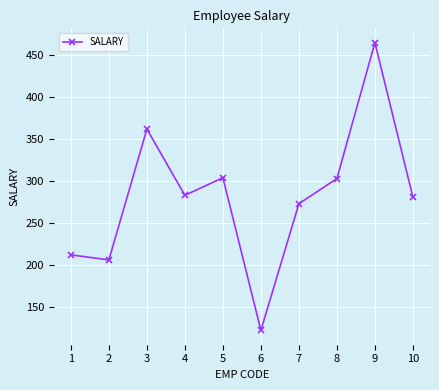

Where is the first local minimum?

2